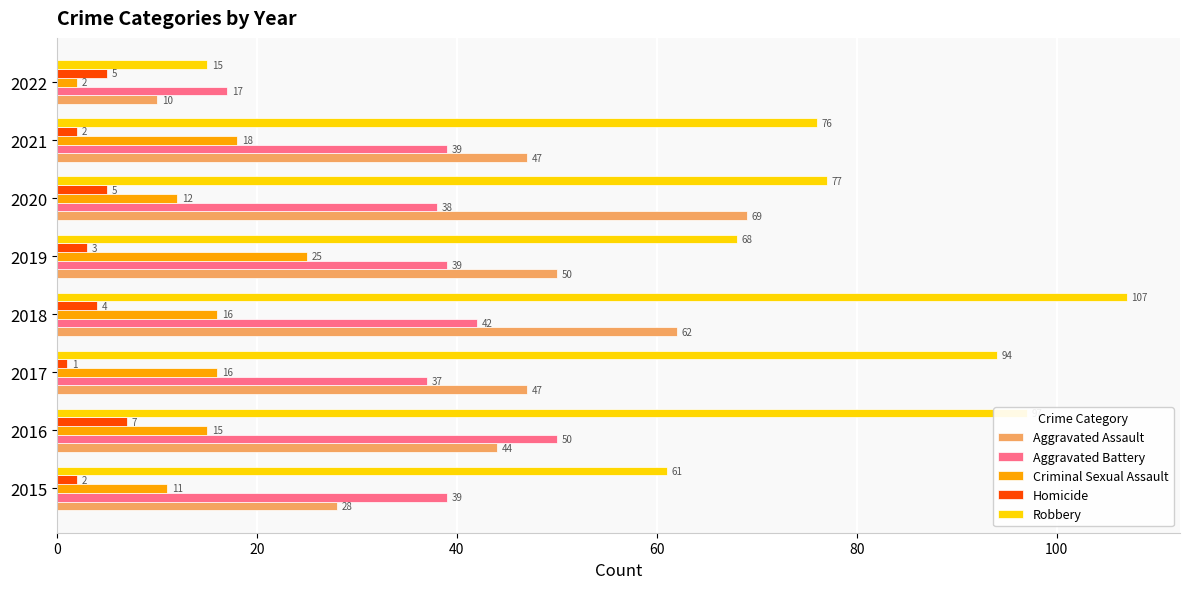

Is the value of Criminal Sexual Assault at 2020 greater than the value of Homicide at 2018?

Yes